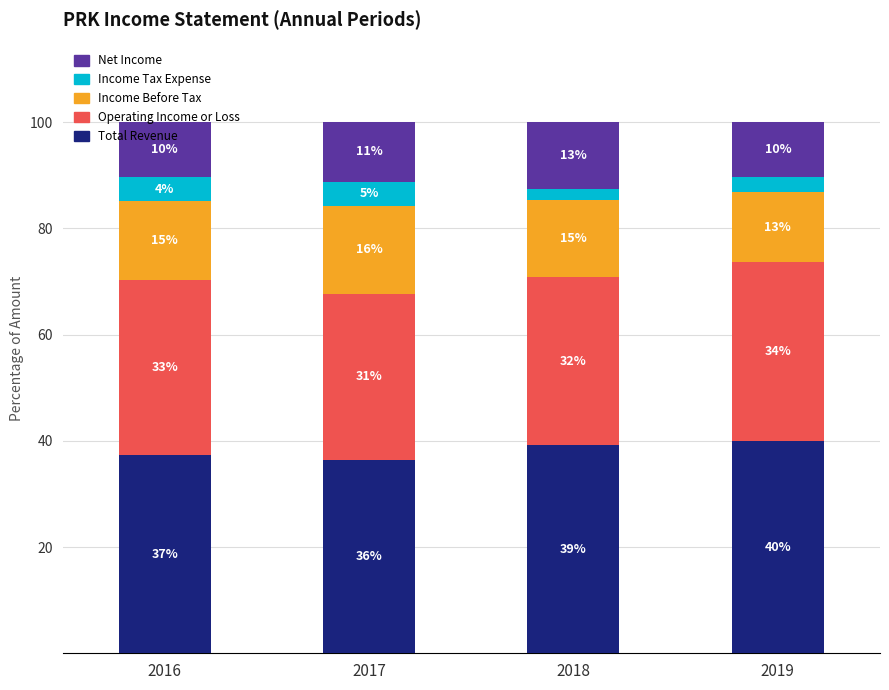

At 2017, list the series in order from largest to smallest.

Total Revenue, Operating Income or Loss, Income Before Tax, Net Income, Income Tax Expense